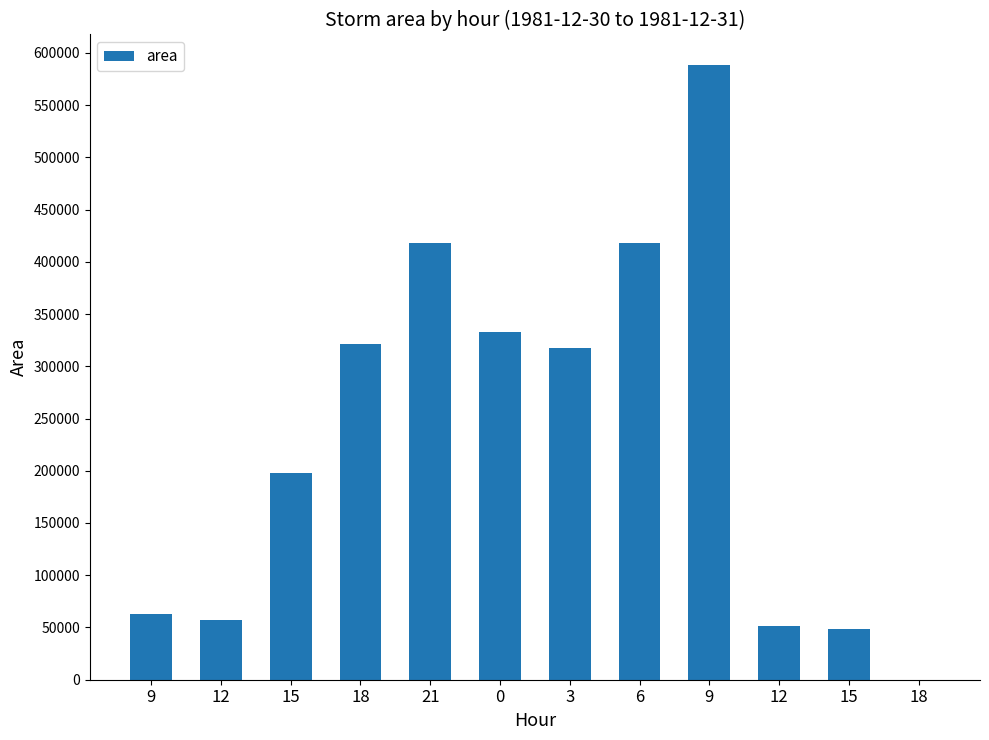

Rank the categories by value from highest to lowest.

9, 6, 21, 0, 18, 3, 15, 9, 12, 12, 15, 18